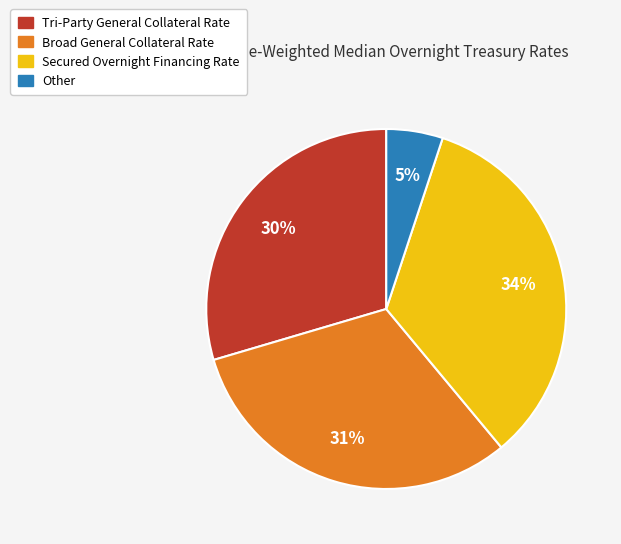

To the nearest percent, what is the difference between the largest and smallest slice percentages?

29%